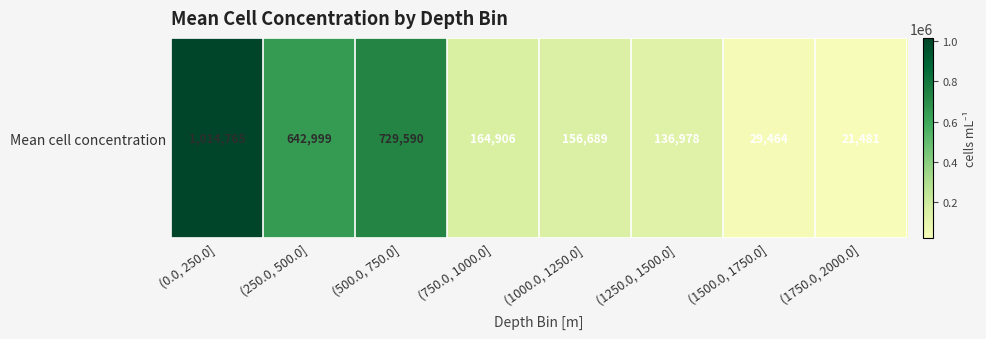

Reading right to left, what are all the values shown in this chart?

(1750.0, 2000.0]=21480.7	(1500.0, 1750.0]=29463.7	(1250.0, 1500.0]=136977.7	(1000.0, 1250.0]=156688.5	(750.0, 1000.0]=164905.5	(500.0, 750.0]=729590.4	(250.0, 500.0]=642998.7	(0.0, 250.0]=1014765.0